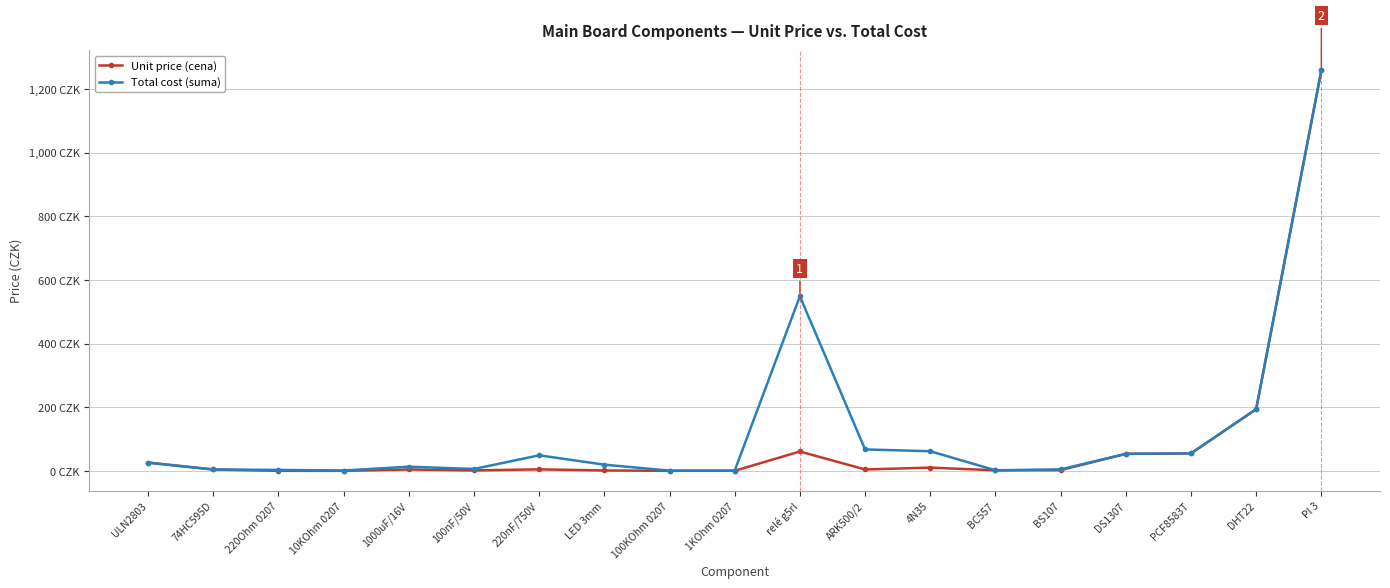

Is this an area chart (filled region under the line)?

No